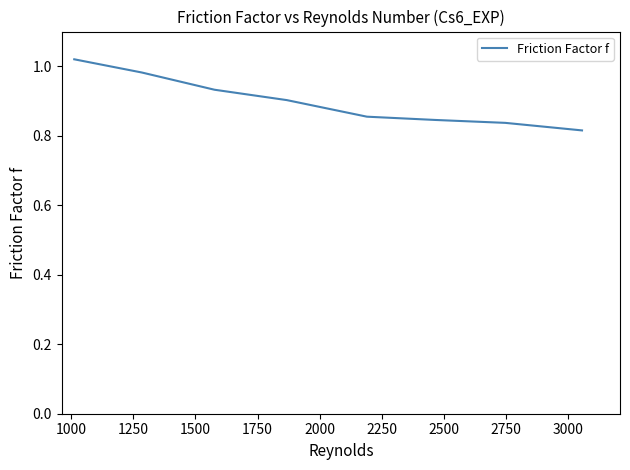

How many lines are shown in the chart?

1